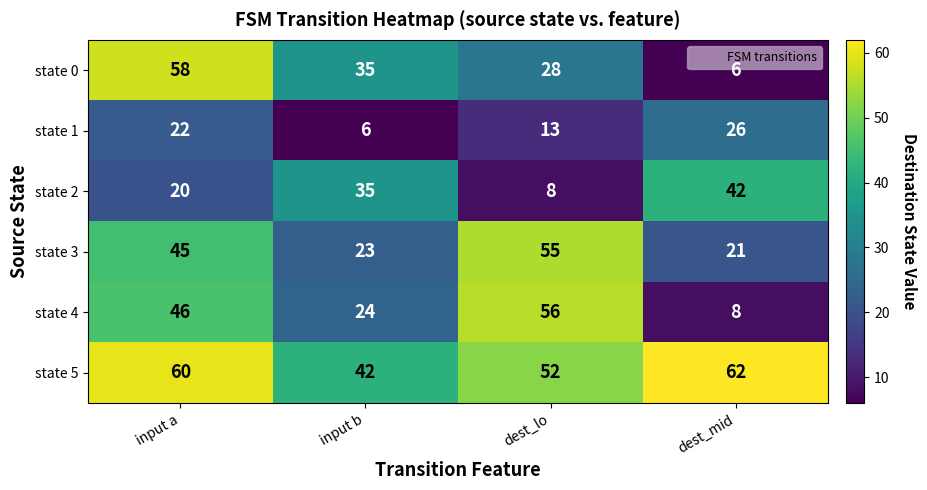

What is the average value of the state 4 series?

34